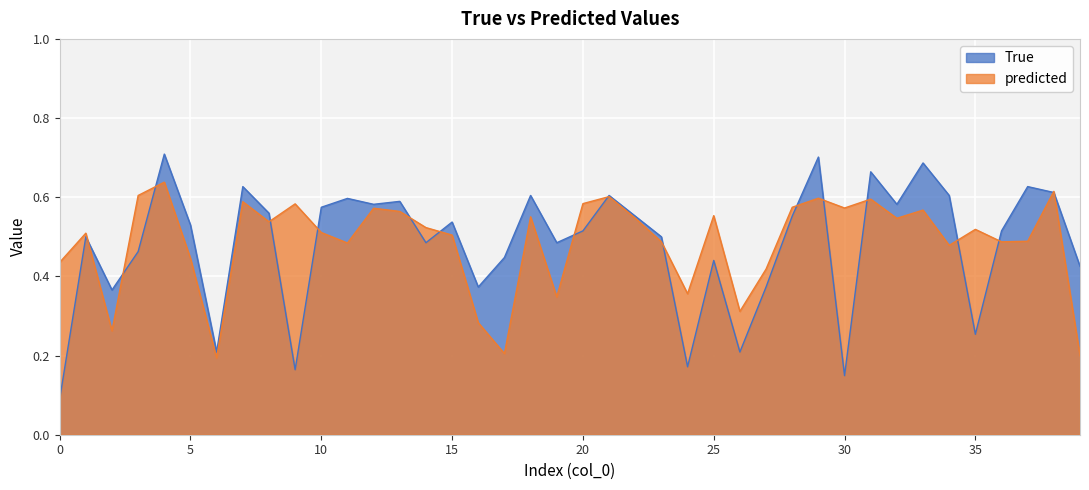

What is the difference between the maximum and minimum values in the predicted series?

0.4